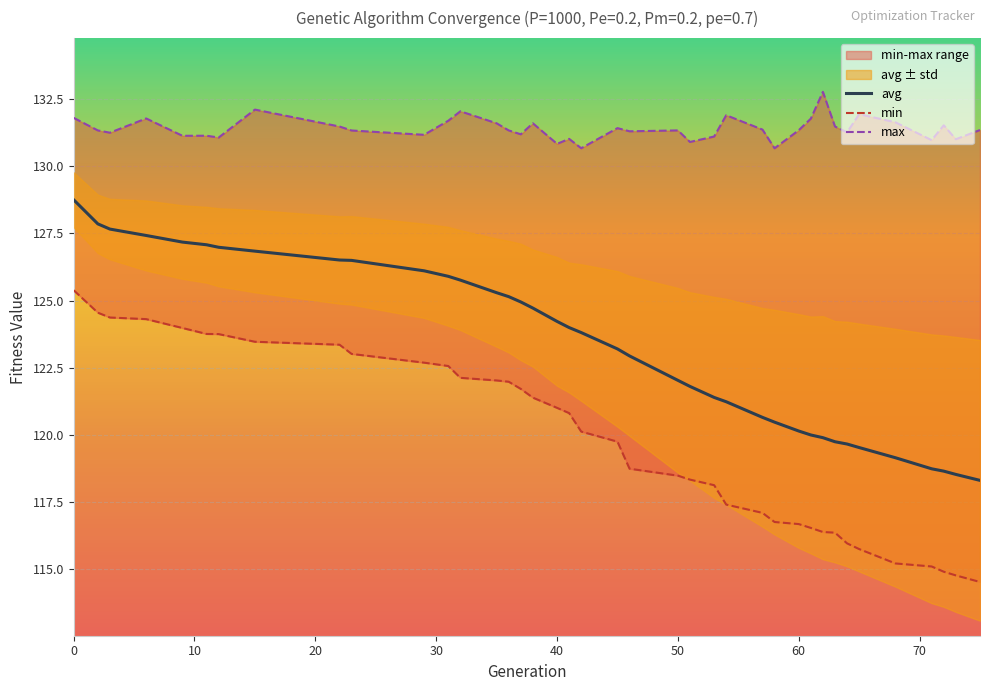

What is the spread (max minus min) of values at 65?

16.2